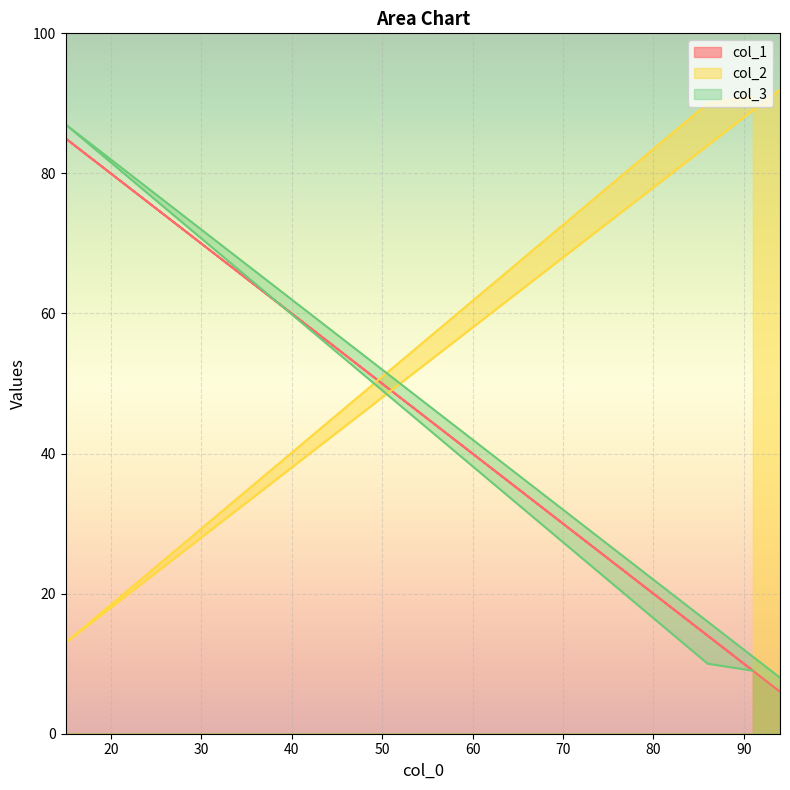

Is the value of col_1 at 86 greater than the value of col_3 at 91?

Yes